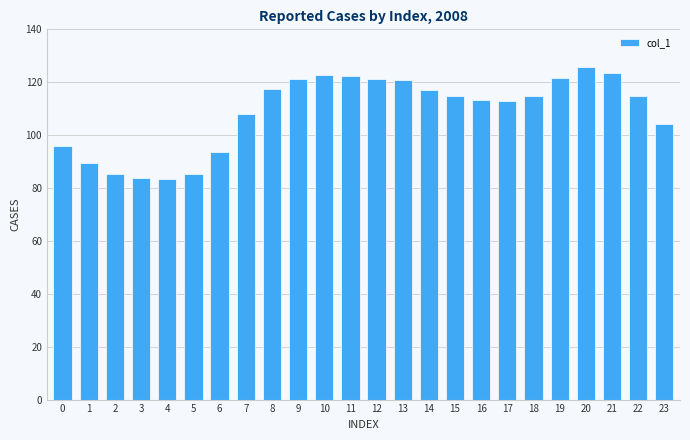

True or false: the data shows 89.5 at 1.

True